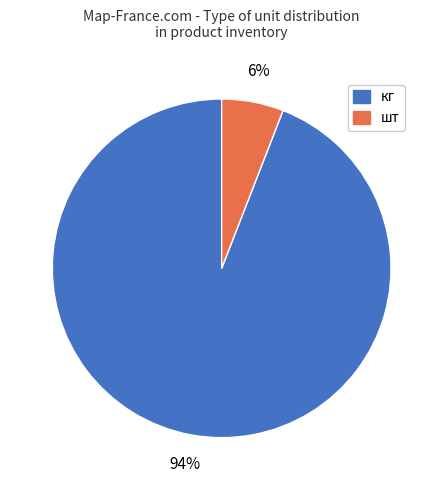

What percentage is the шт slice, to the nearest percent?

6%